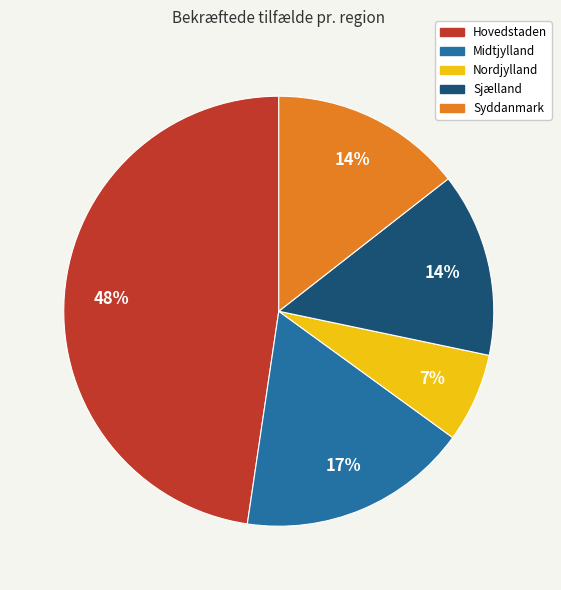

Is the sum of Sjælland and Hovedstaden greater than half?

Yes